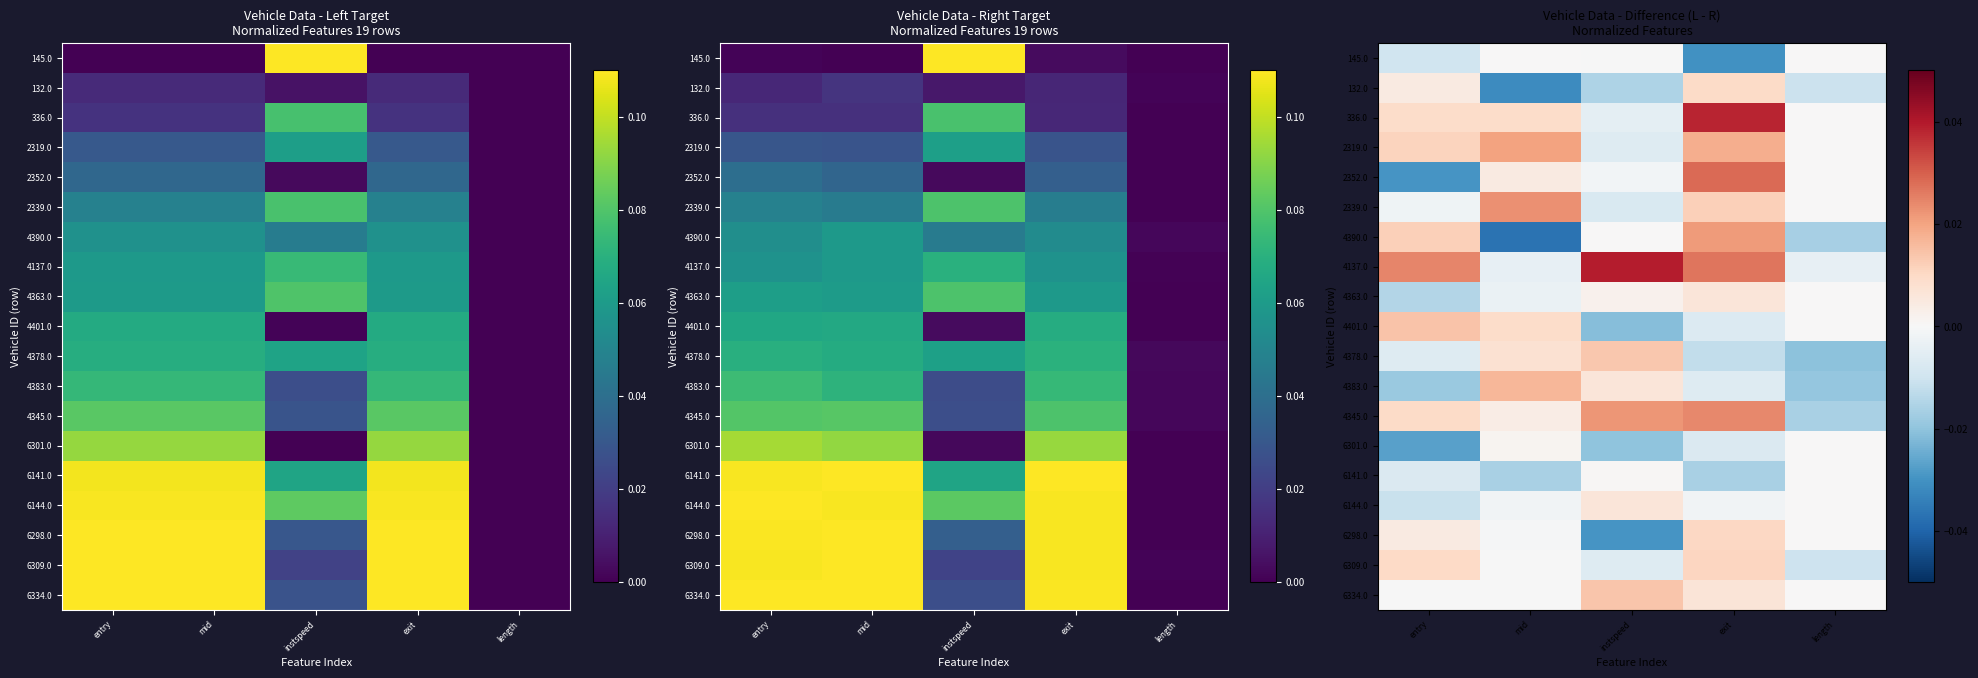

True or false: 2319.0 has a value of -0.0 at instspeed.

False